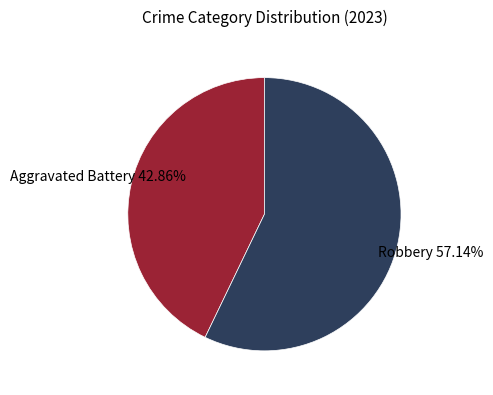

Do Aggravated Battery and Robbery together represent more than half of the pie?

Yes